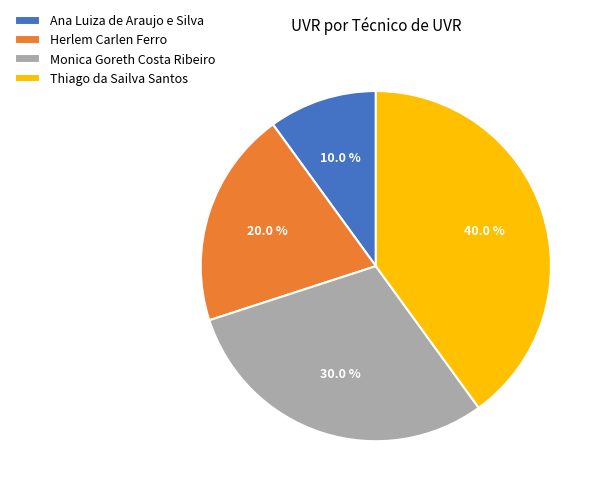

What percentage do Herlem Carlen Ferro and Monica Goreth Costa Ribeiro together represent?

50.0%